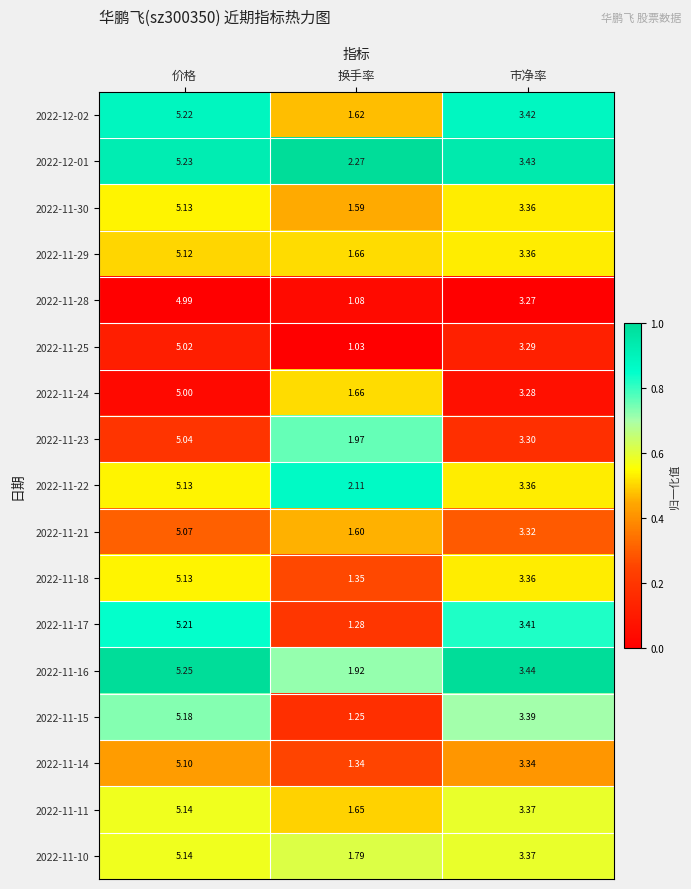

Where is 2022-11-16 nearest to the value 3?

市净率